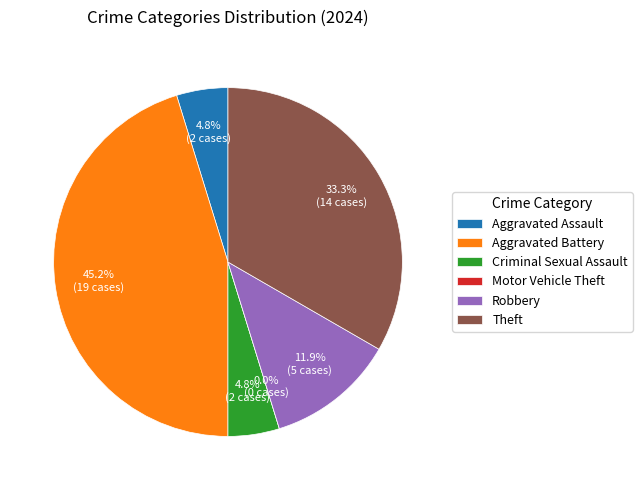

Is it true that Aggravated Assault is 5% of the pie?

True